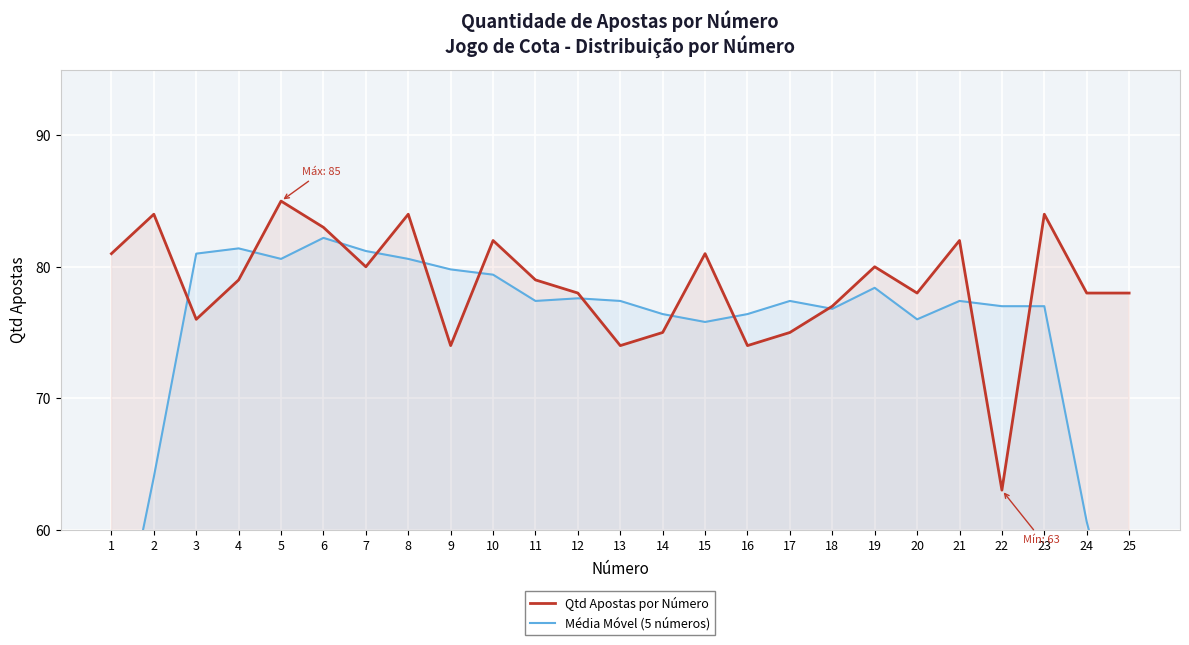

Which category has the highest value in the Média Móvel (5 números) series?

6